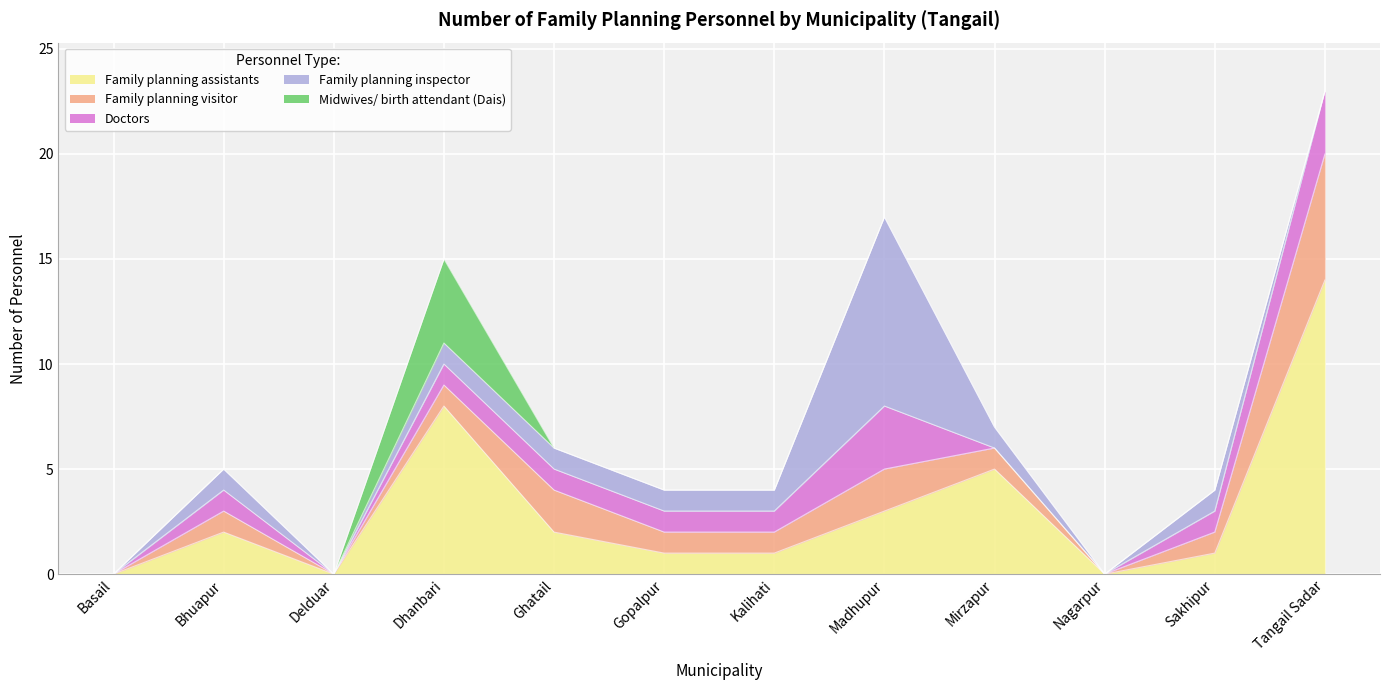

Is it true that Family planning assistants equals 2 at Sakhipur?

False